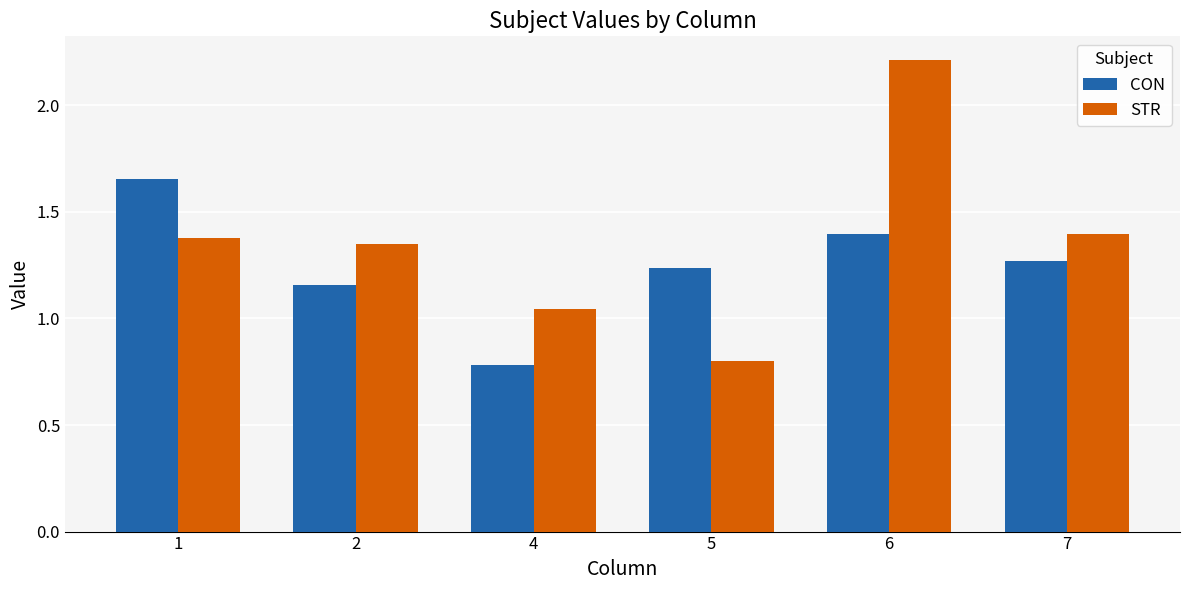

Which category has the lowest value in the STR series?

5